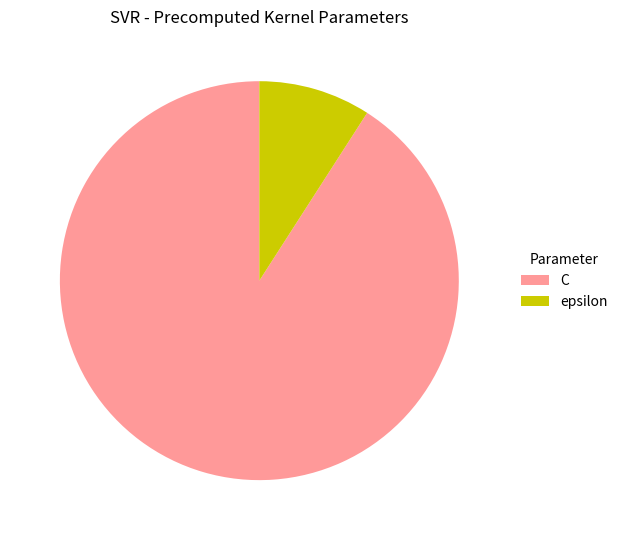

Is the sum of C and epsilon greater than half?

Yes